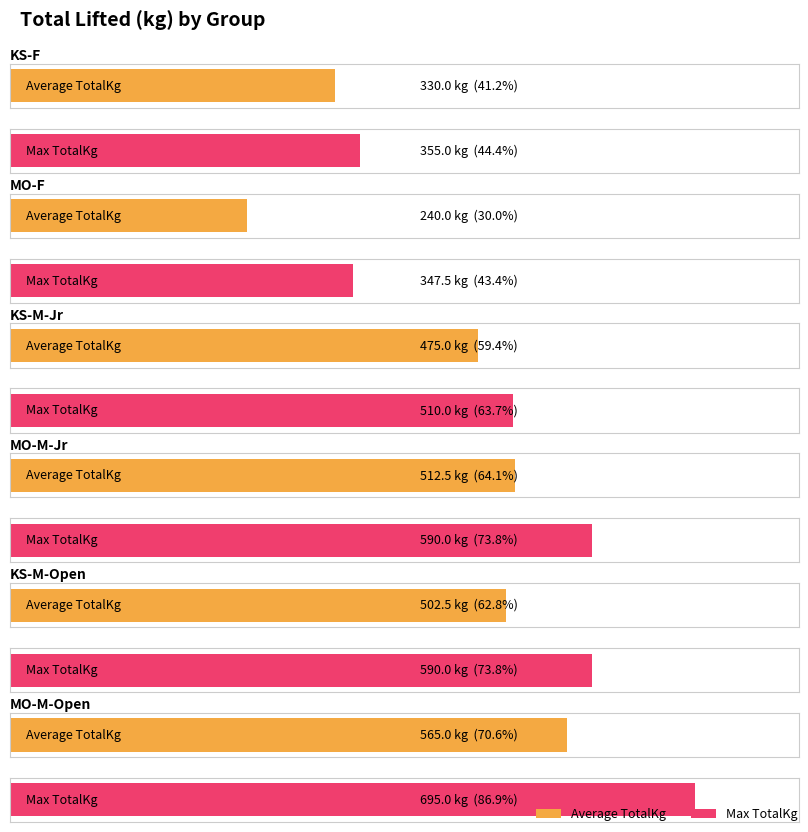

What position from the left is MO-M-Jr?

4